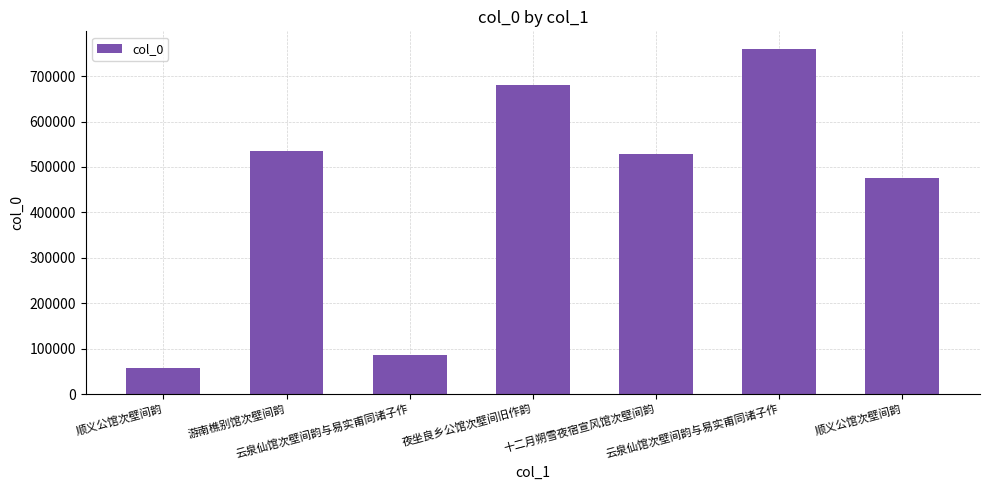

What is the ratio of the value at 云泉仙馆次壁间韵与易实甫同诸子作 to the value at 顺义公馆次壁间韵?

13.5